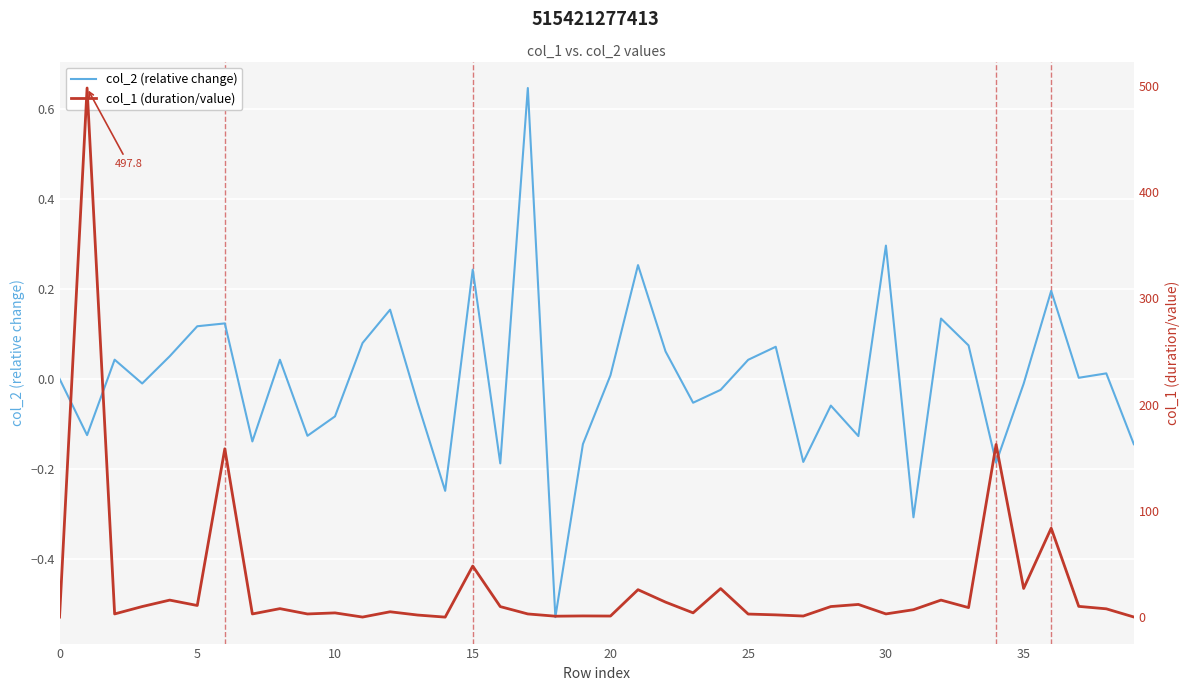

The col_2 (relative change) series shows 0.0 at 20. True or false?

True